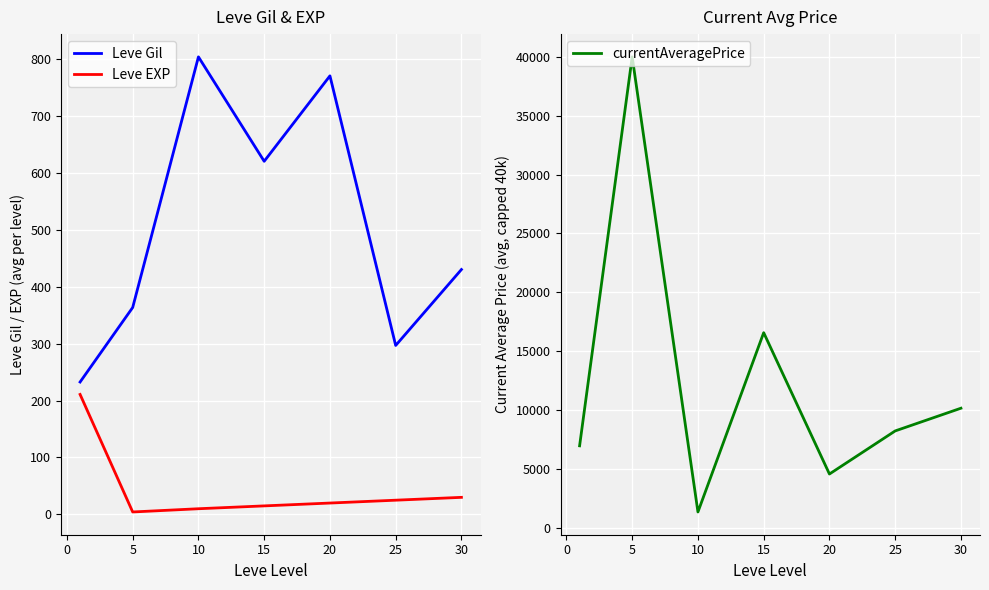

What is the difference between the second highest and second lowest values in the Leve Gil series?

473.3